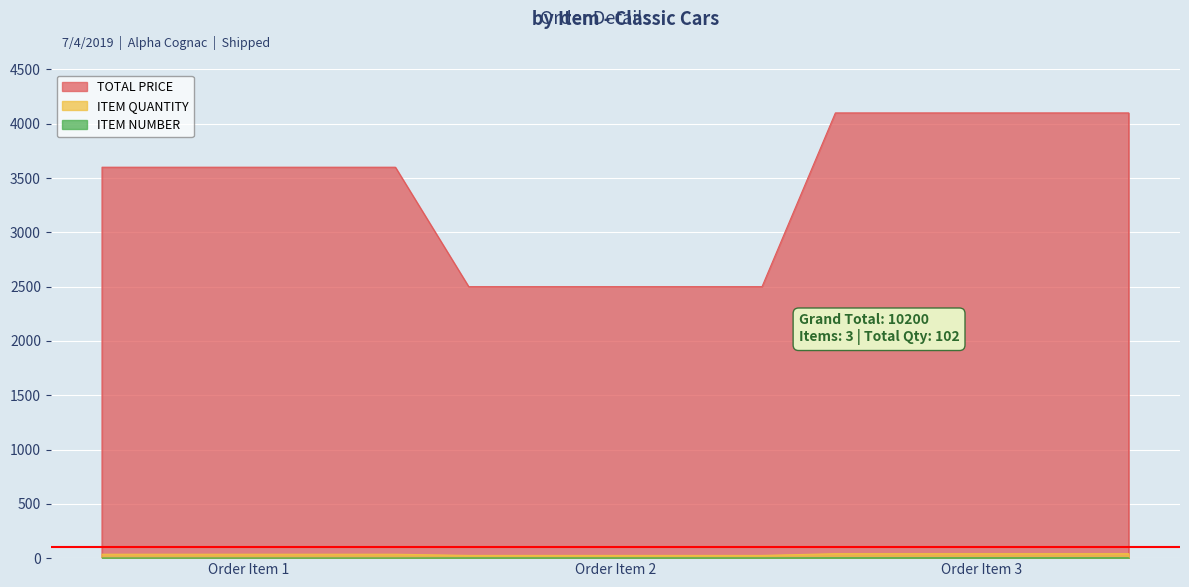

True or false: ITEM NUMBER has a value of 2 at Order Item 2.

True